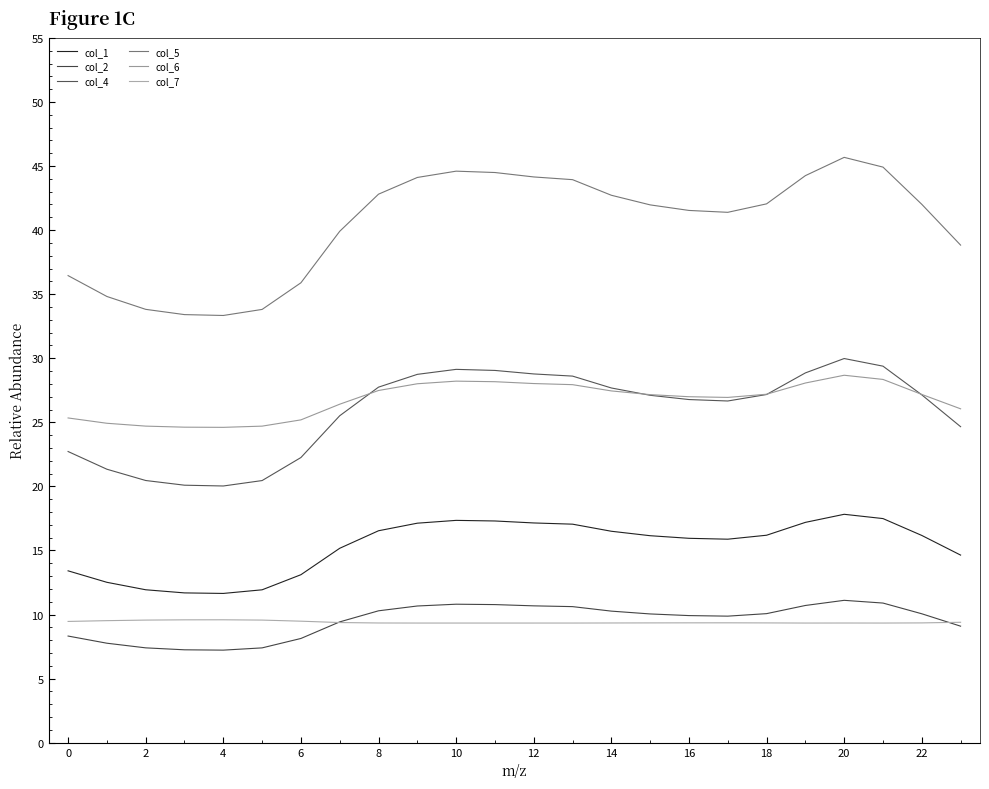

True or false: col_4 and col_7 intersect in this chart.

False